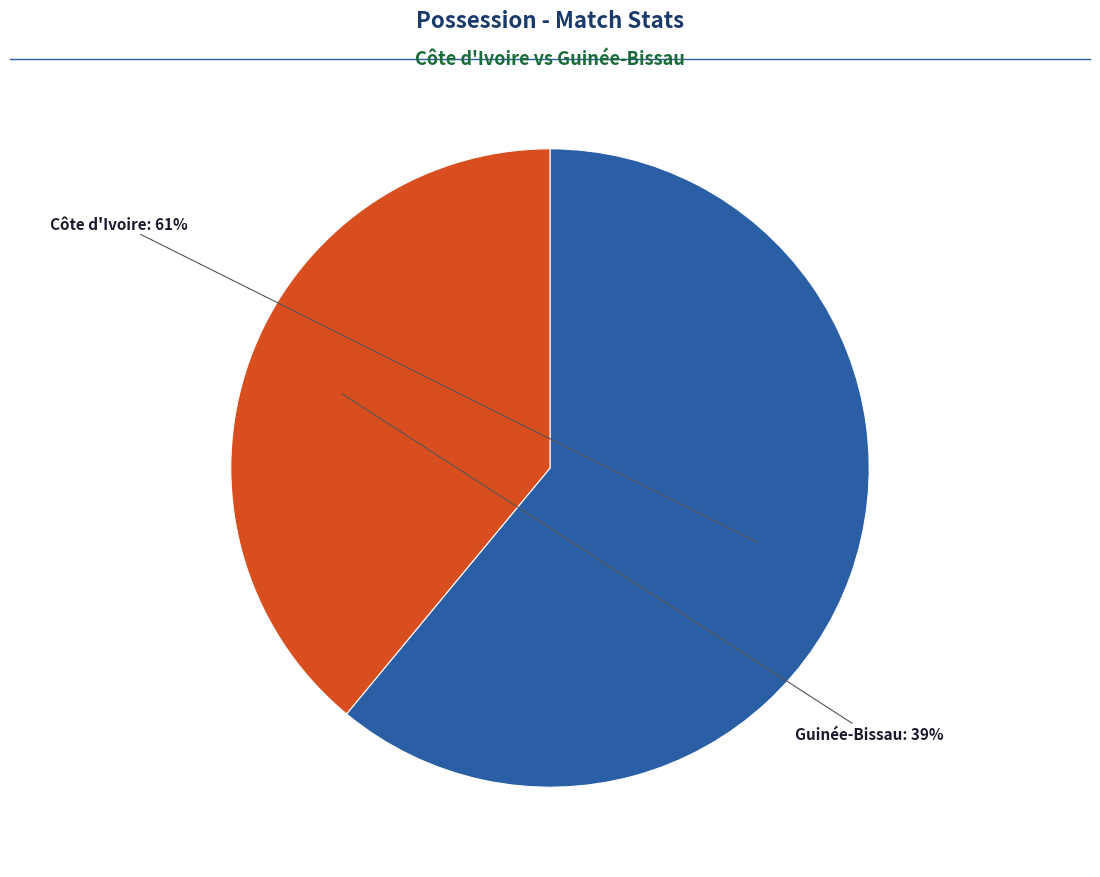

To the nearest percent, what is the average slice percentage?

50%